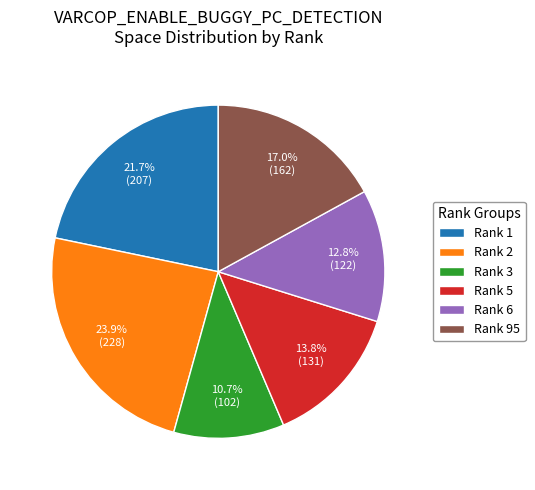

Is Rank 6 the majority of the pie?

No